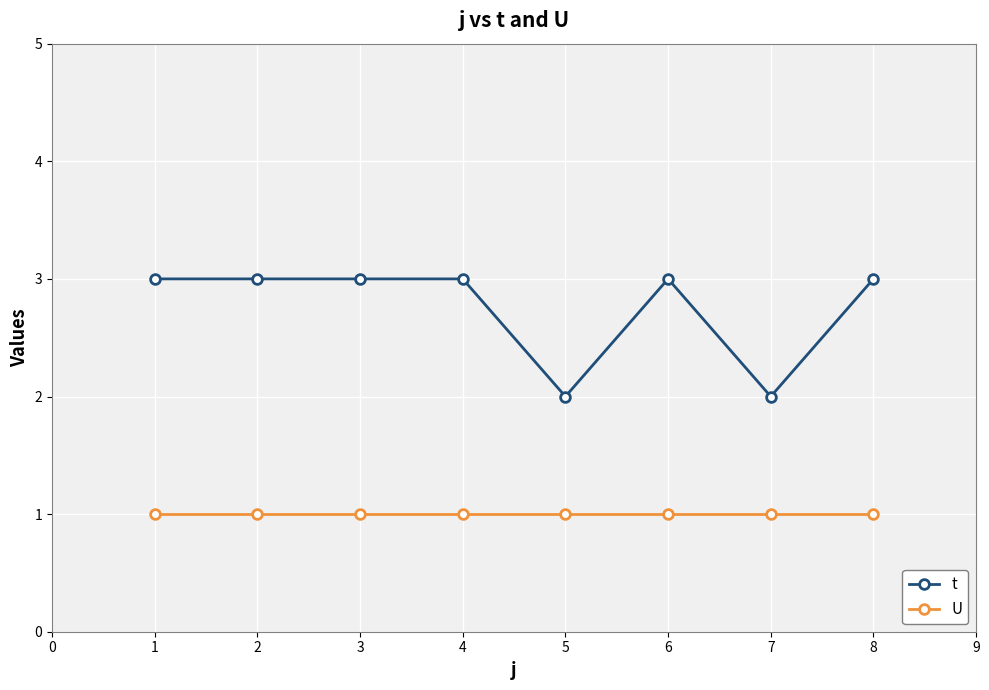

Is this an area chart (filled region under the line)?

No